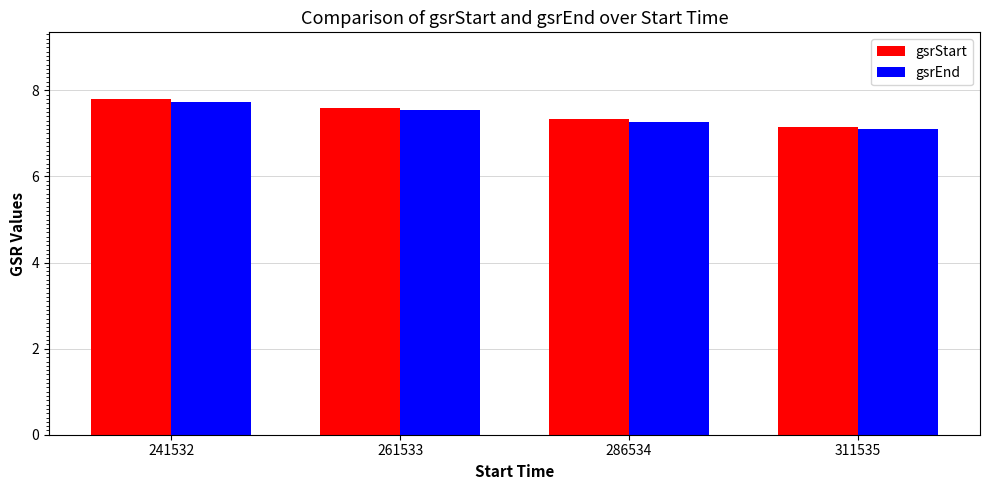

Reading right to left, extract all data points from this chart.

gsrStart: 311535=7.1	286534=7.3	261533=7.6	241532=7.8
gsrEnd: 311535=7.1	286534=7.3	261533=7.5	241532=7.7